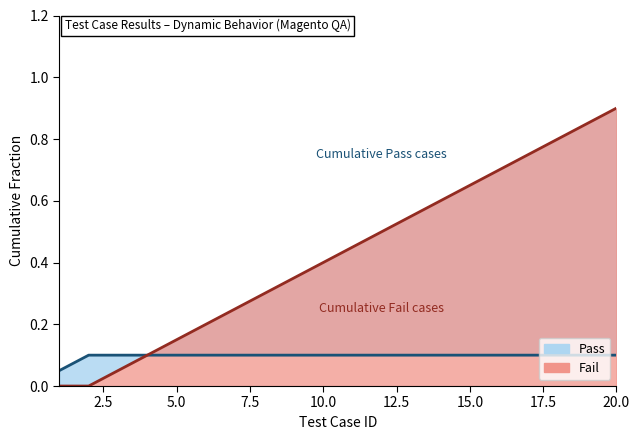

What is the change in value from 14 to 18?

+0.2